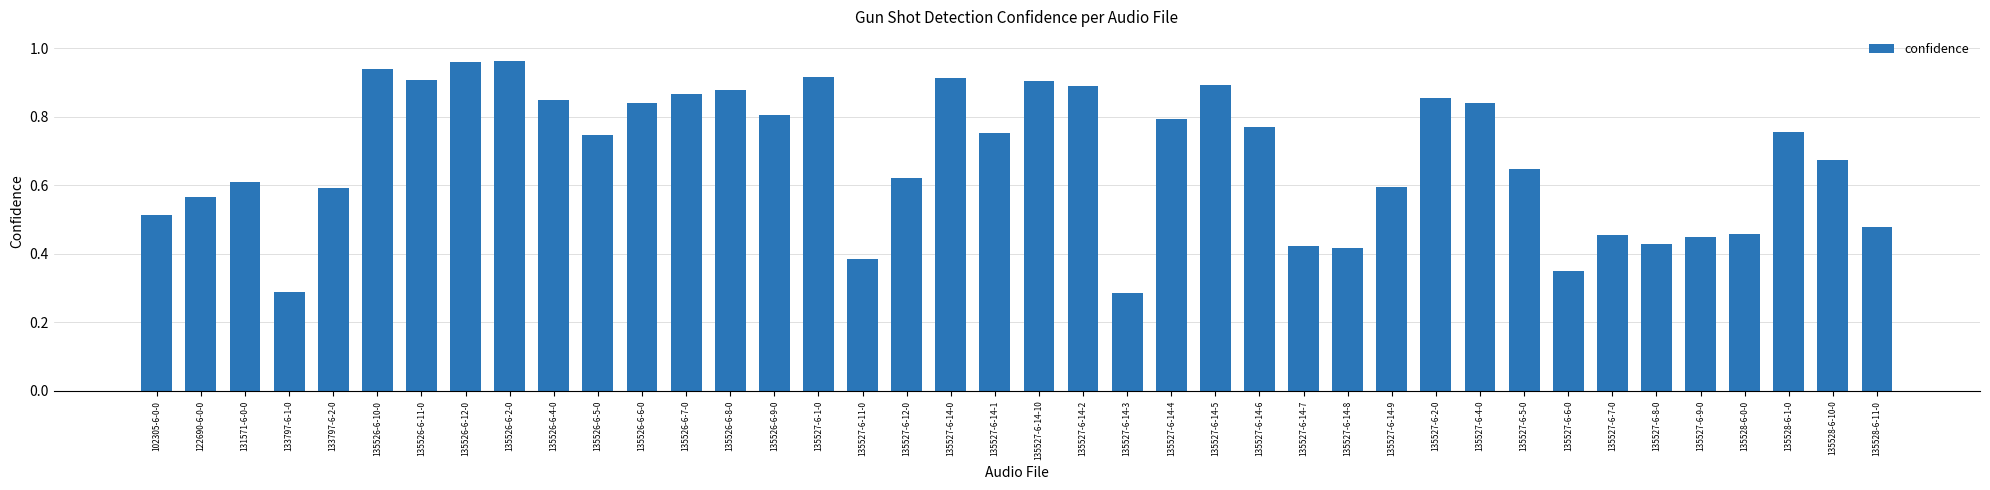

What is the sum of all values?

27.3